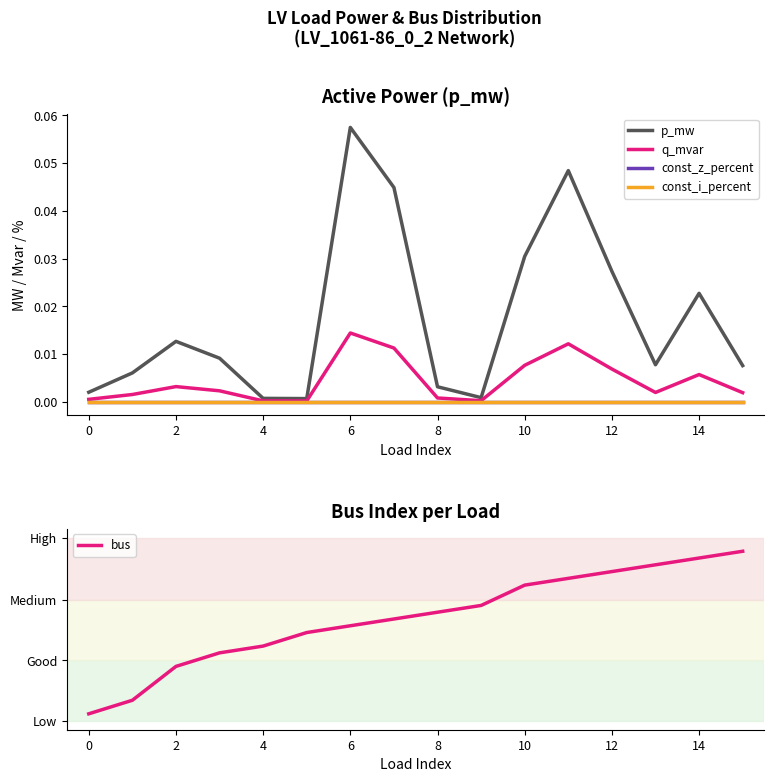

True or false: const_i_percent and q_mvar intersect in this chart.

False